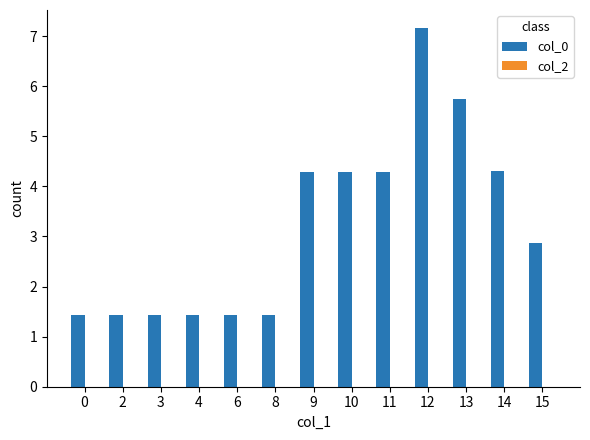

Reading right to left, transcribe all the data shown in this chart.

15=2.9	14=4.3	13=5.7	12=7.2	11=4.3	10=4.3	9=4.3	8=1.4	6=1.4	4=1.4	3=1.4	2=1.4	0=1.4